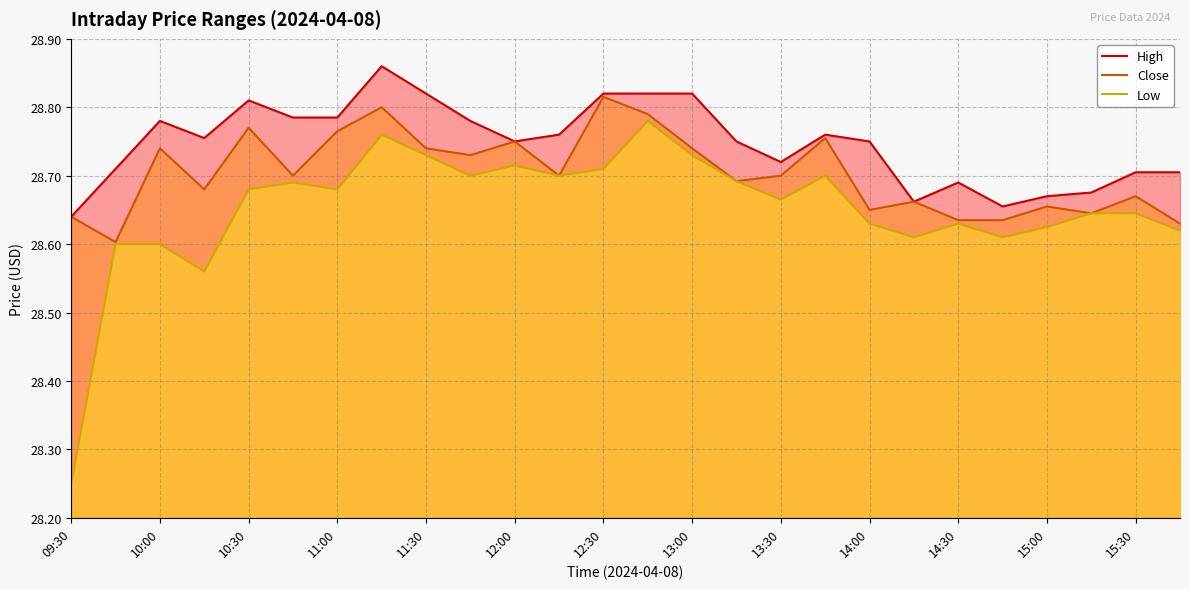

True or false: Close has a value of 49.5 at 14:30.

False